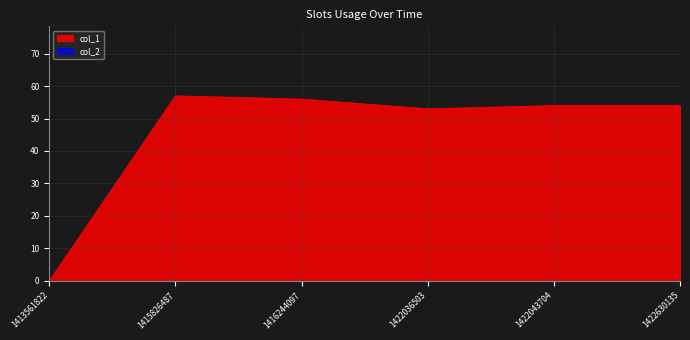

How many interior local valleys (lower than both neighbors) does the data have?

1